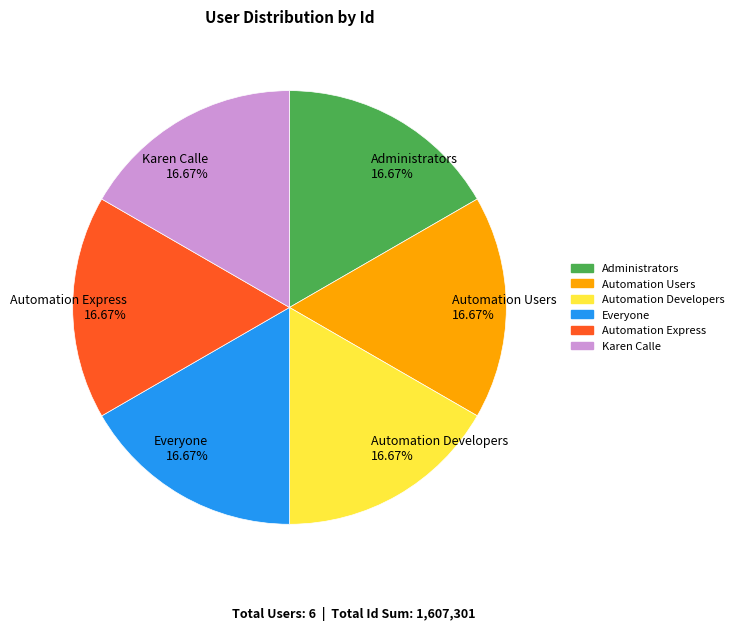

Does Automation Express 16.67% account for over 50% of the chart?

No